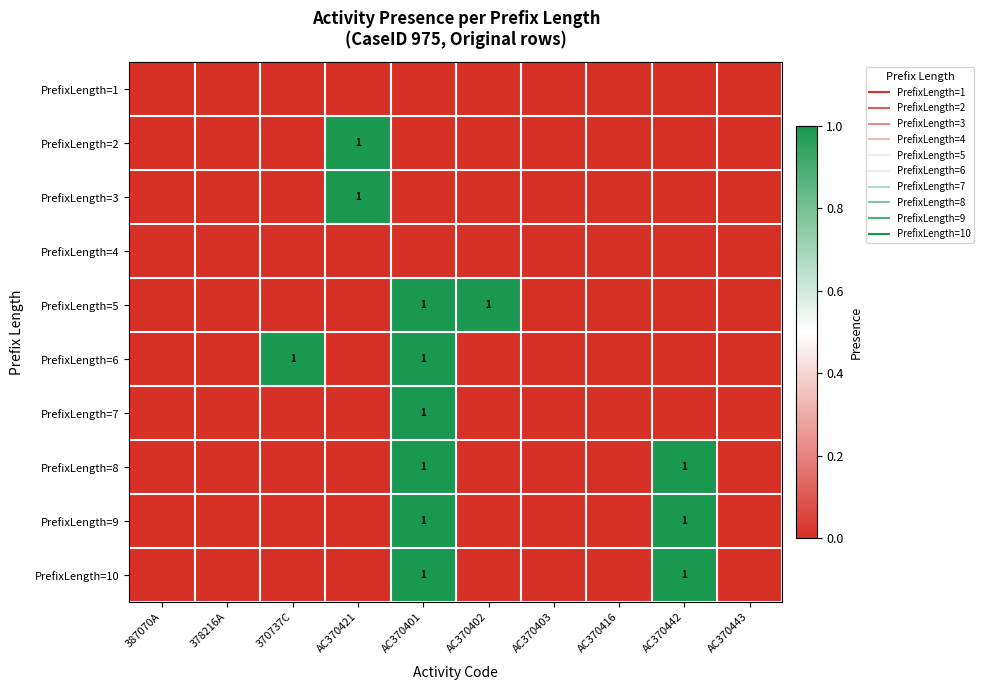

List the labels in order of PrefixLength=2 value, largest first.

AC370421, 387070A, 378216A, 370737C, AC370401, AC370402, AC370403, AC370416, AC370442, AC370443